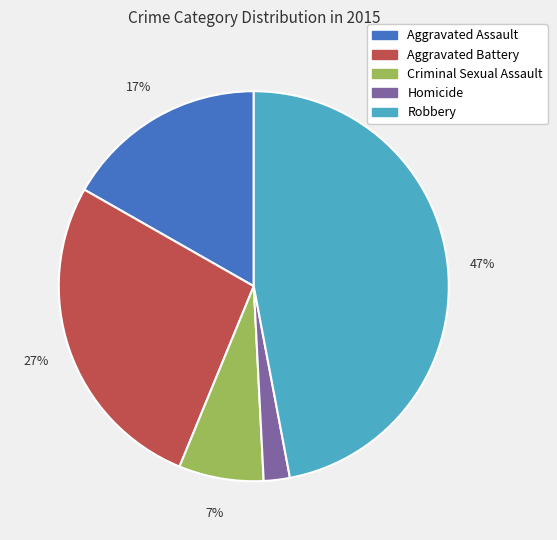

Which category has the biggest portion of the pie?

Robbery